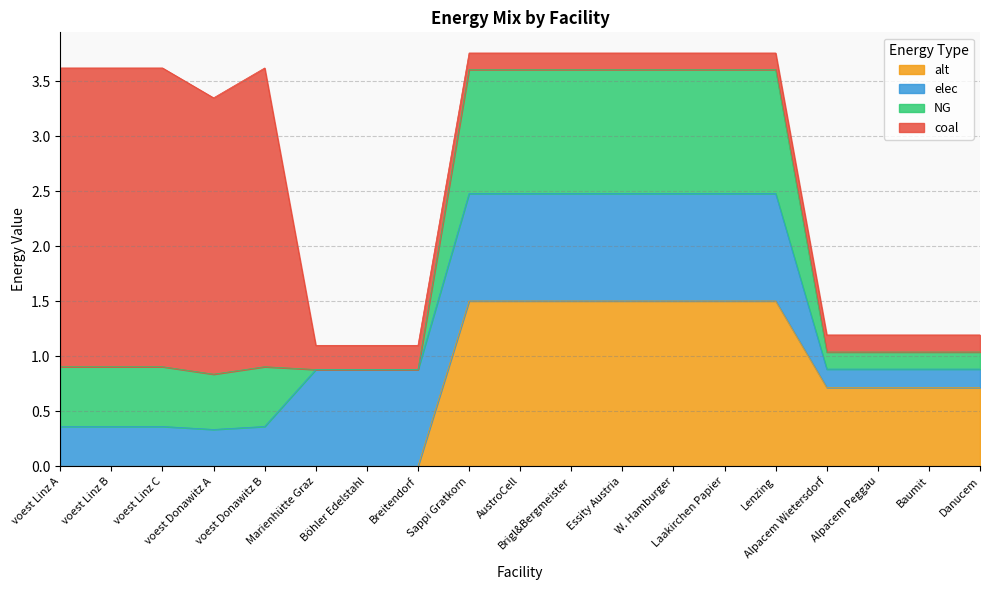

What is the approximate value of NG at W. Hamburger?

1.1